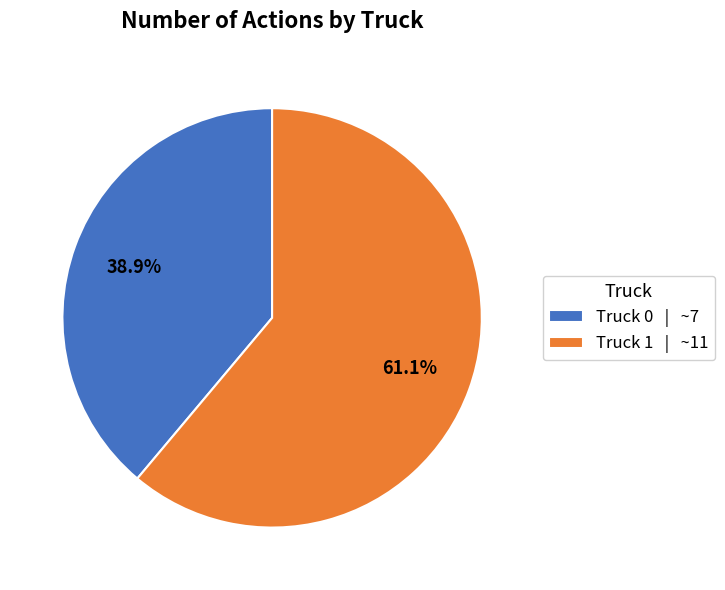

Is the sum of Truck 0 and Truck 1 greater than half?

Yes